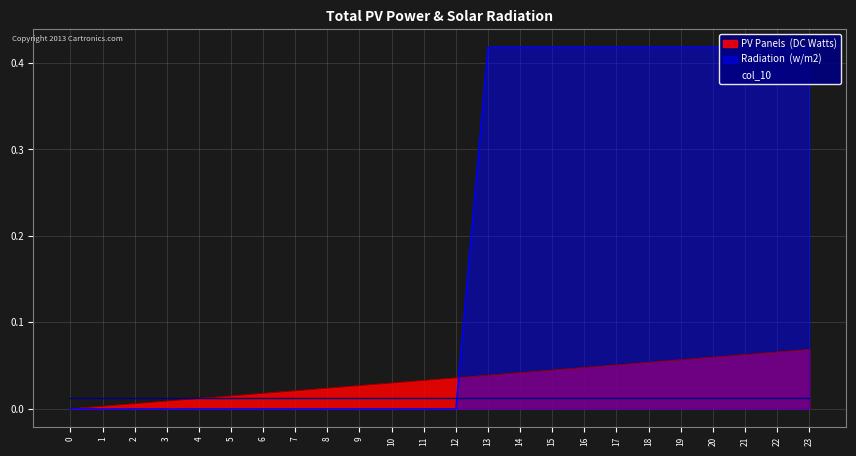

At 2, list the series in order from largest to smallest.

PV Panels (DC Watts), Radiation (w/m2)